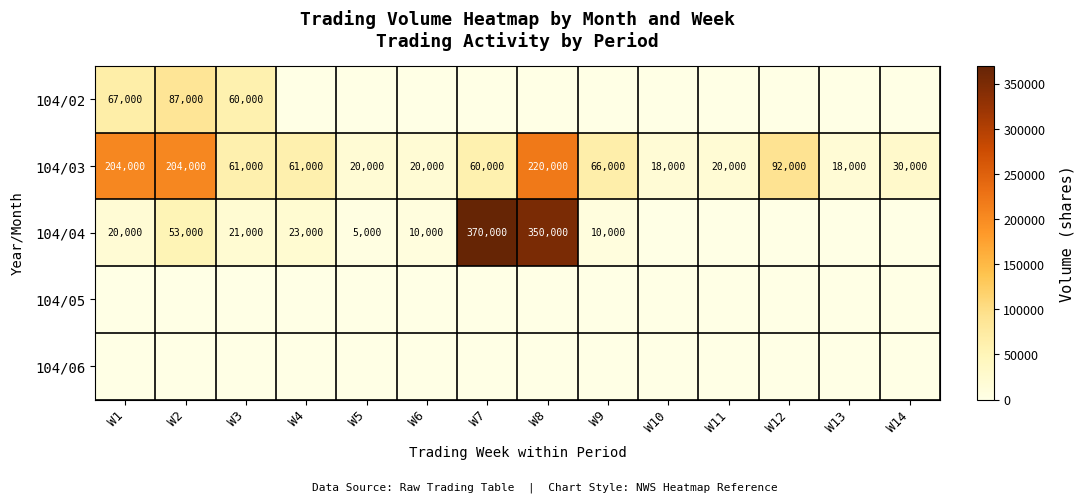

Count the number of categories in the chart.

14